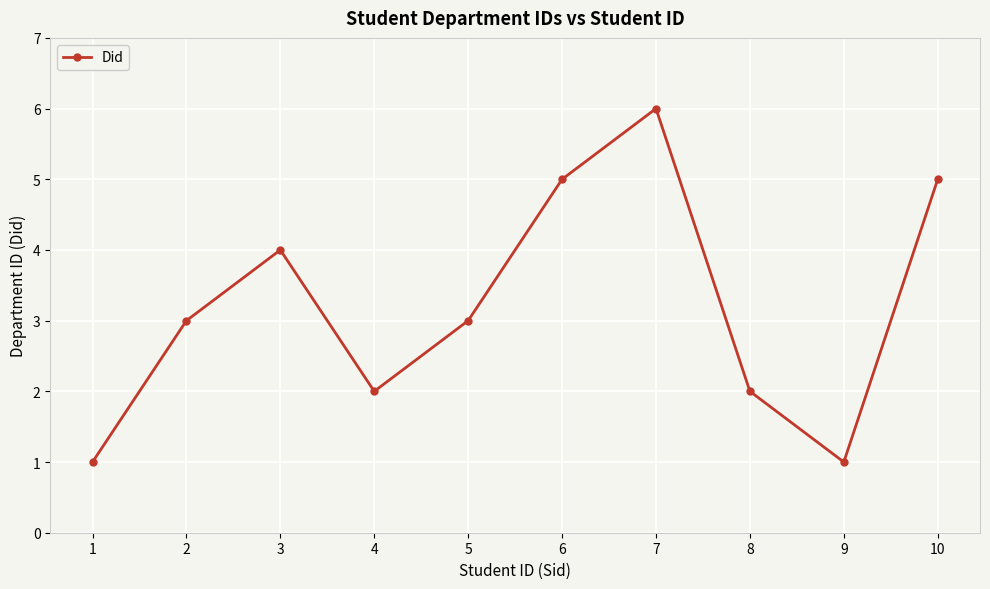

How many values are between 2 and 5?

7